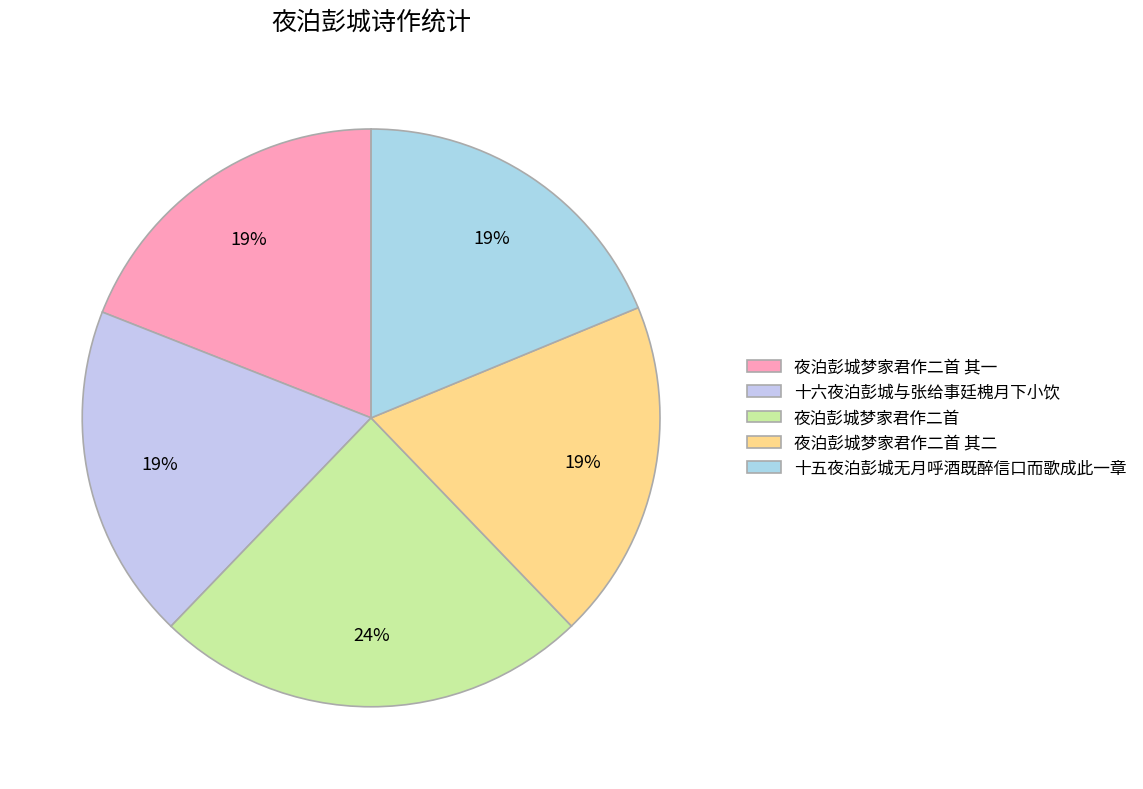

What percentage is the 十六夜泊彭城与张给事廷槐月下小饮 slice, to the nearest percent?

19%